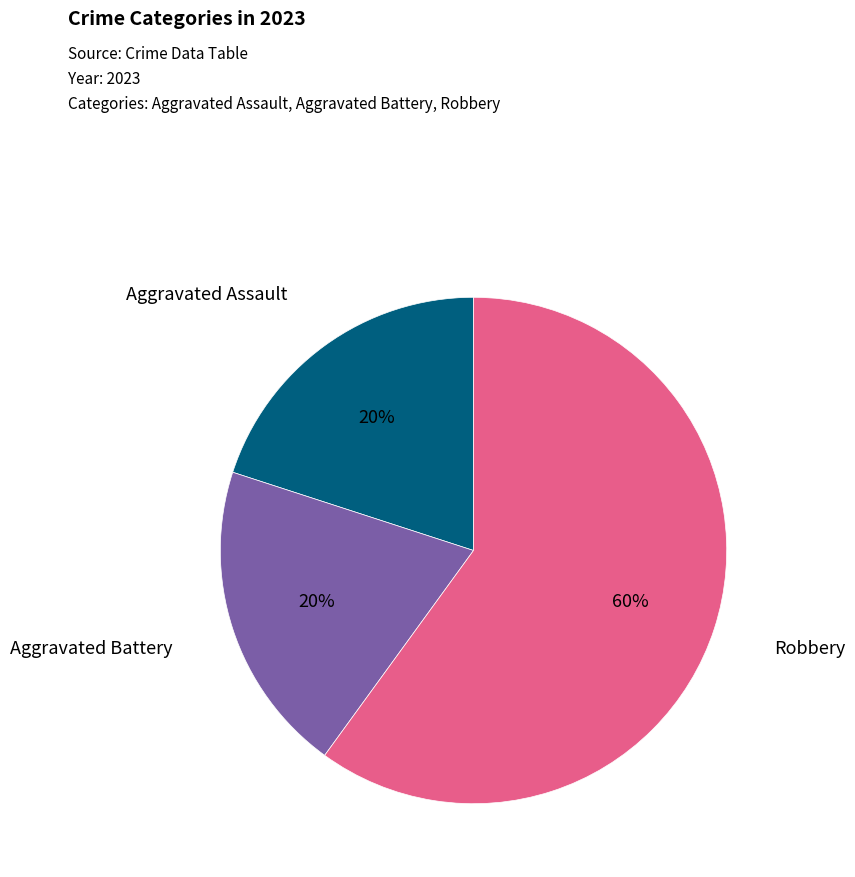

Which slice represents more than half of the pie?

Robbery